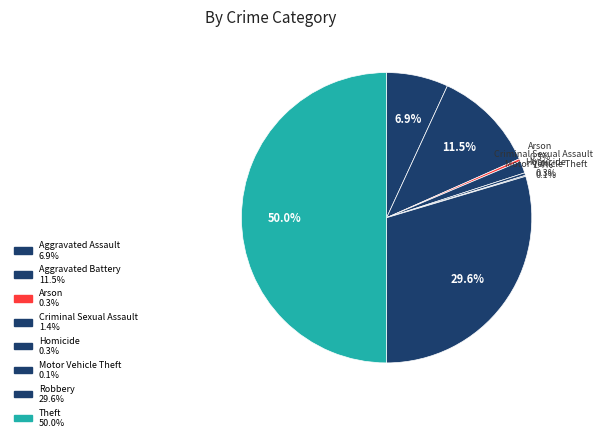

Count the number of slices in the pie.

8